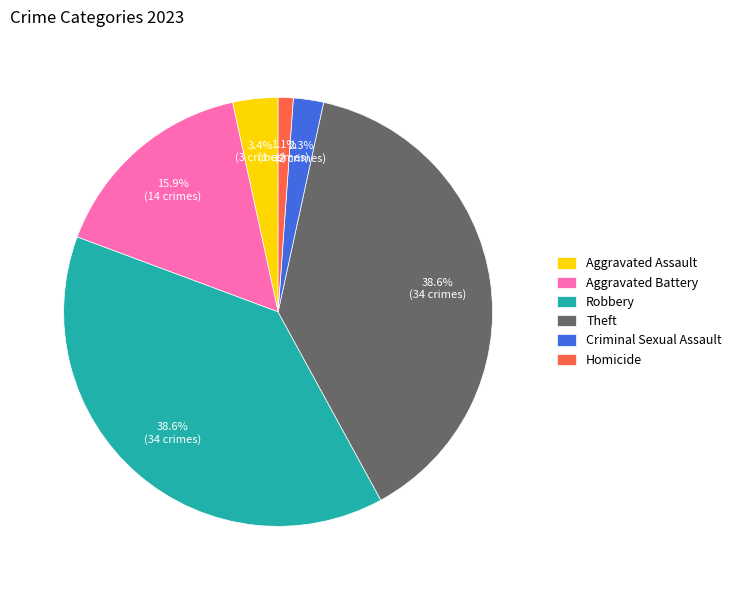

Does Theft account for over 50% of the chart?

No